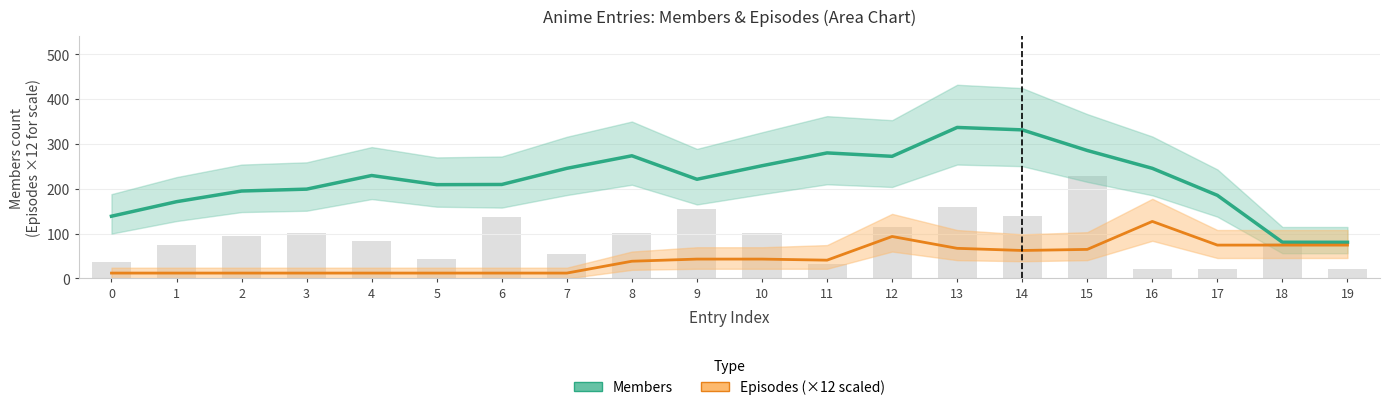

What is the value of the Members bar at the 15th from the left?

331.4